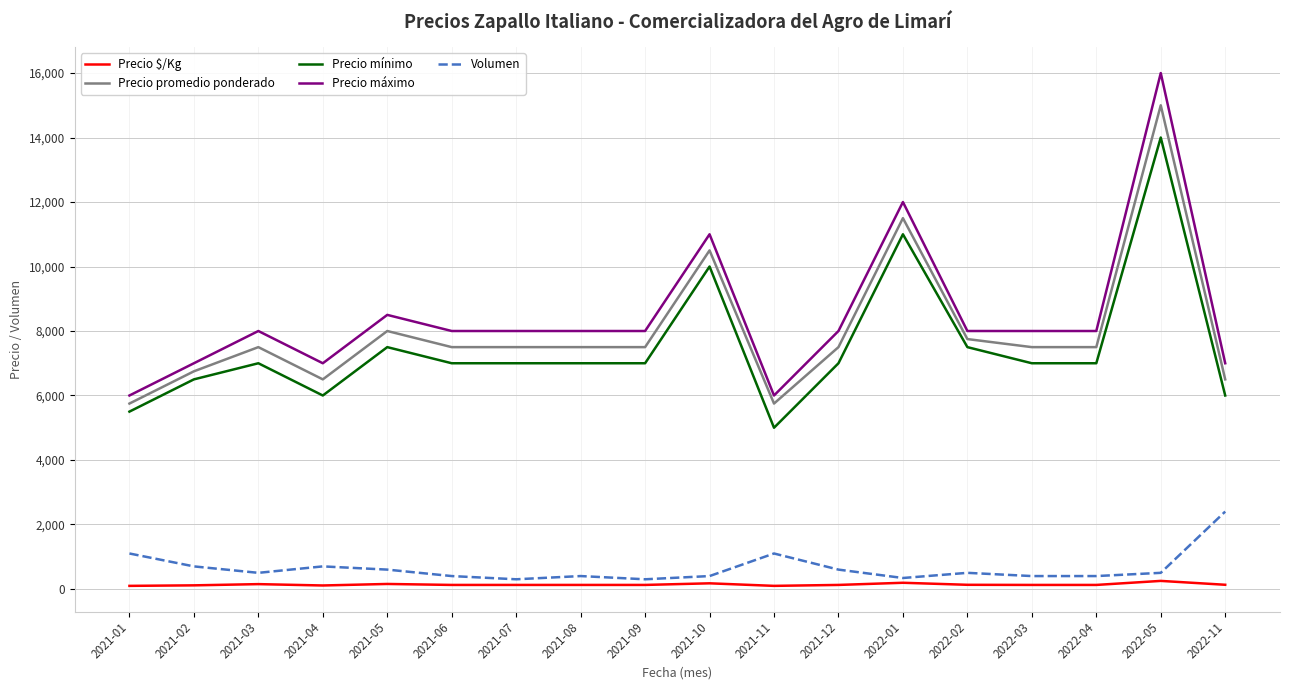

The value of Volumen at 2021-05 is 600. True or false?

True